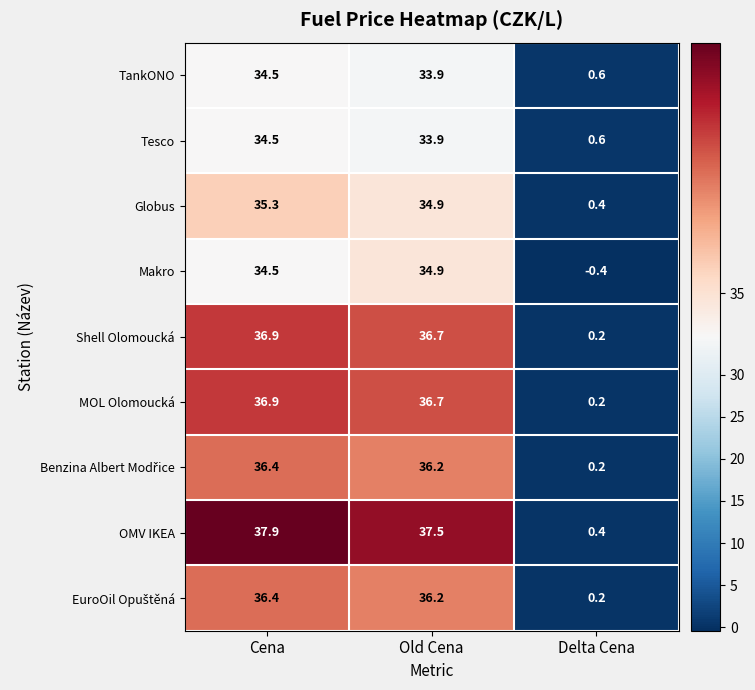

What is the sum of the Makro values at Cena and Delta Cena?

34.1